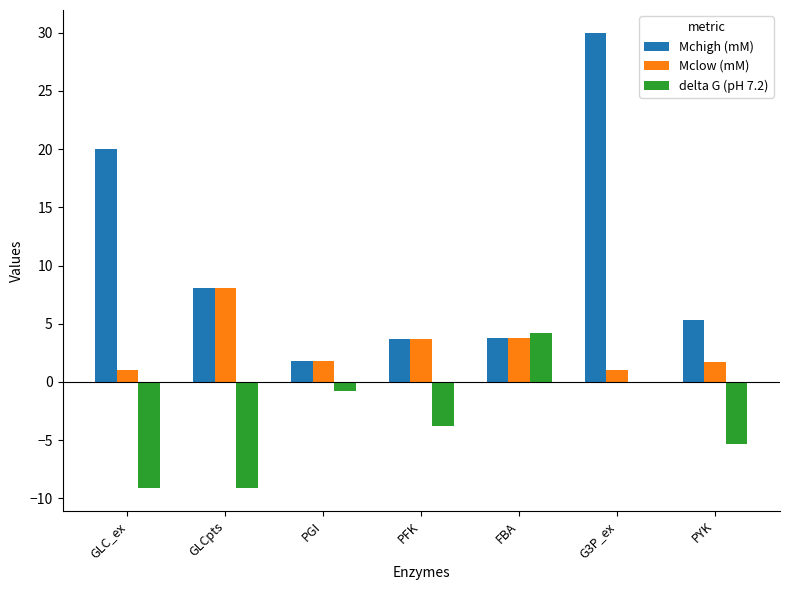

What value does the Mchigh (mM) series have at PFK?

3.7